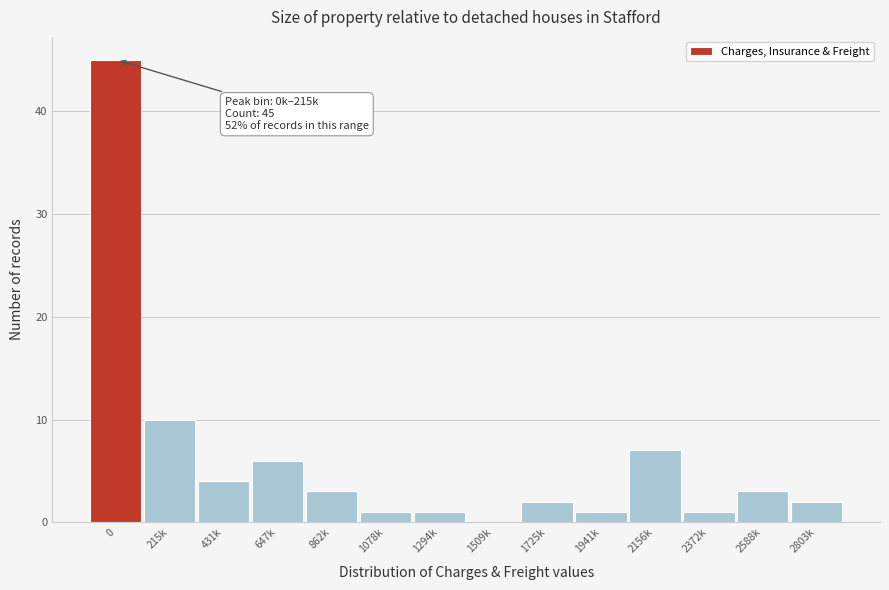

Reading left to right, extract all data points from this chart.

0=45	215k=10	431k=4	647k=6	862k=3	1078k=1	1294k=1	1509k=0	1725k=2	1941k=1	2156k=7	2372k=1	2588k=3	2803k=2